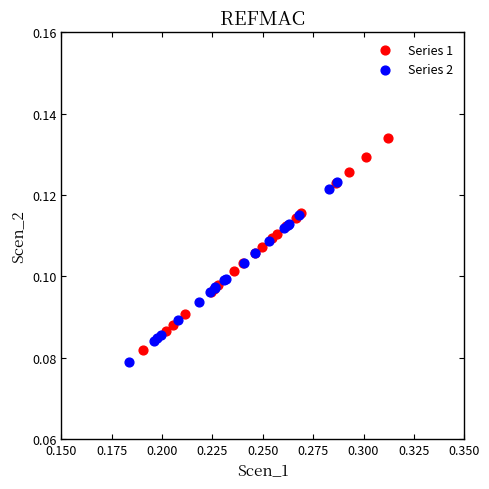

What are all the series names shown in the legend?

Series 1, Series 2